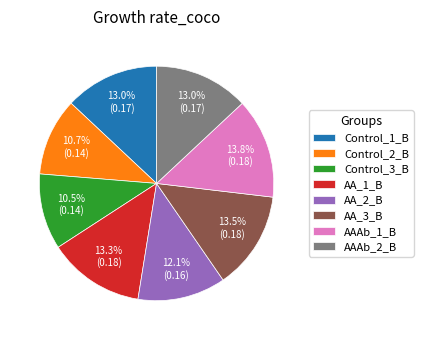

Does Control_1_B represent more than half of the total?

No